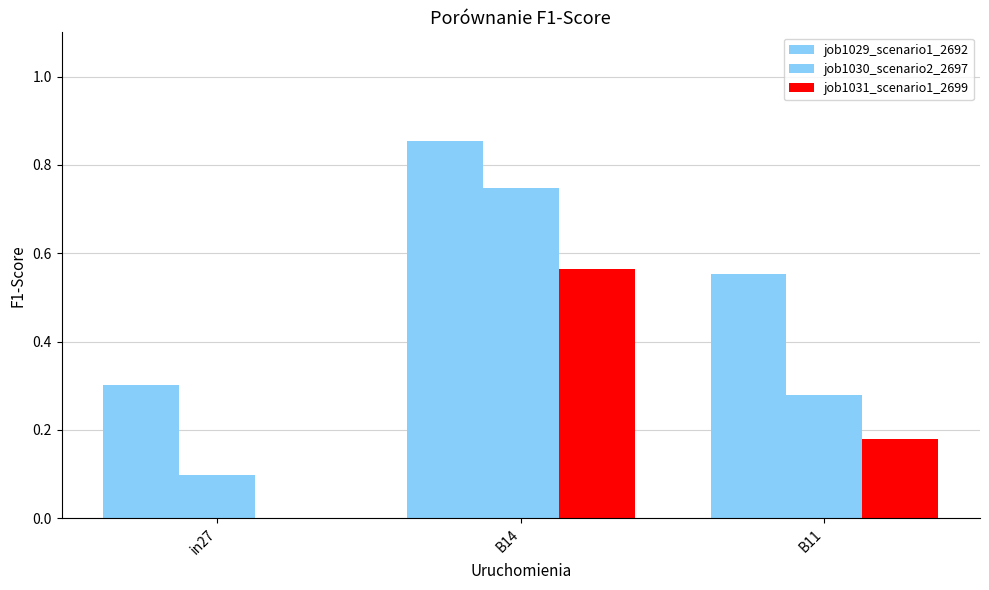

At B11, list the series in order from smallest to largest.

job1031_scenario1_2699, job1030_scenario2_2697, job1029_scenario1_2692